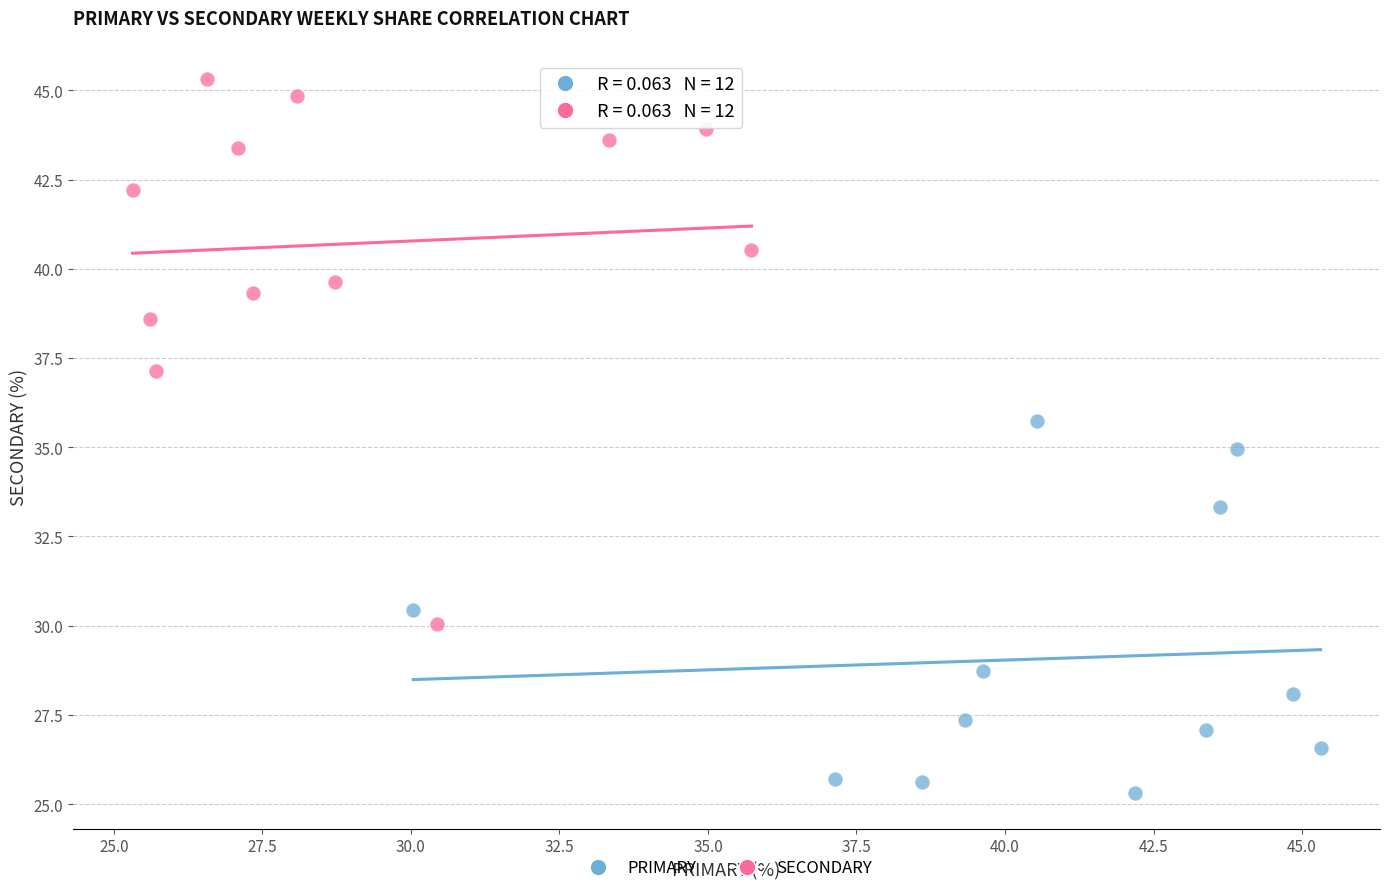

Which series has the widest spread of Y values?

SECONDARY